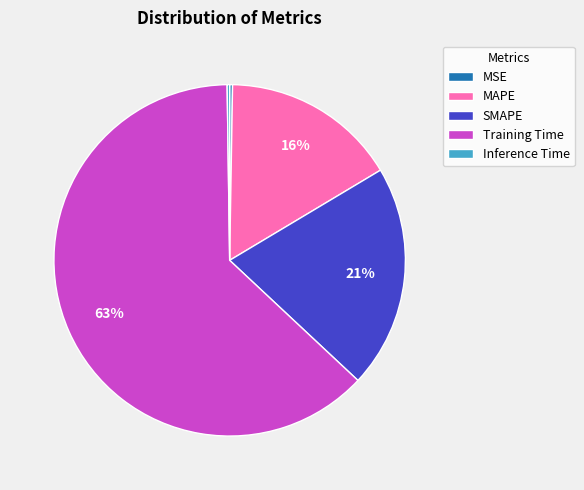

True or false: Training Time accounts for 63% of the total.

True